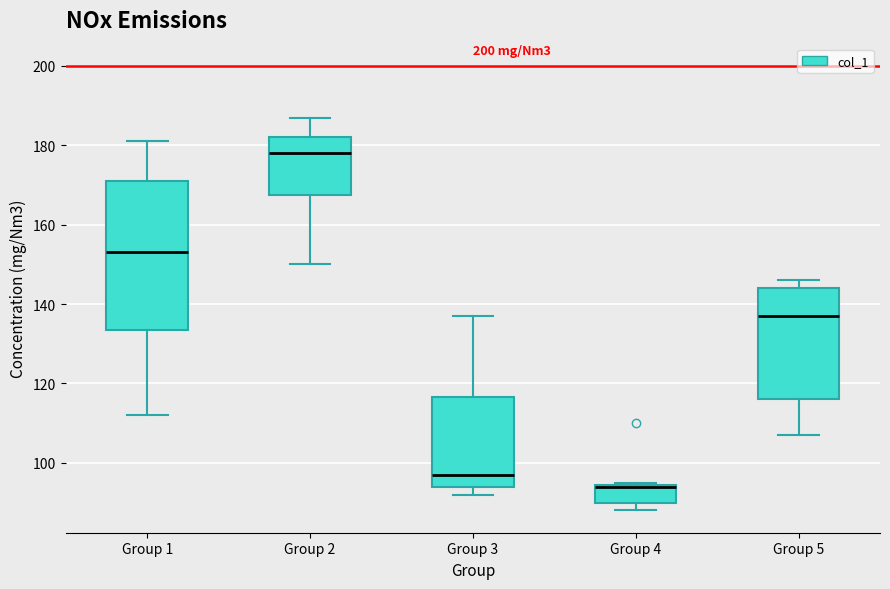

Reading left to right, read every box against the y-axis: the position of its median line, the range the box covers, and the ends of its whiskers. The values are not printed on the chart, so give them approximately, as read against the axis.

Group 1: median 154, box 134 to 172, whiskers 112 to 182
Group 2: median 178, box 168 to 182, whiskers 150 to 188
Group 3: median 98, box 94 to 116, whiskers 92 to 138
Group 4: median 94, box 90 to 94, whiskers 88 to 96
Group 5: median 138, box 116 to 144, whiskers 108 to 146